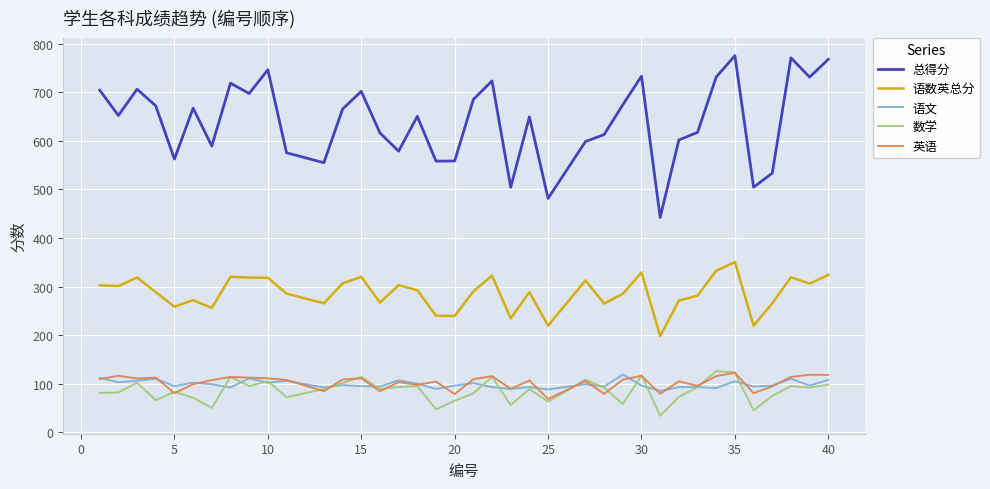

Which series has the widest spread of values?

总得分